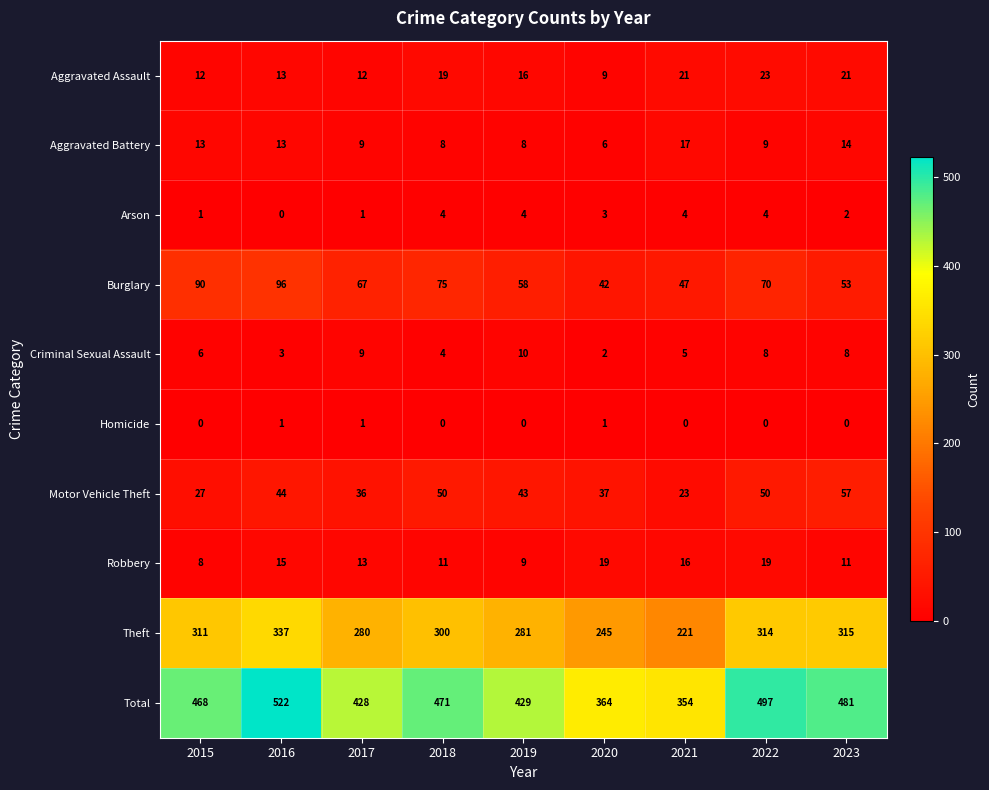

What is the sum of the Aggravated Assault values at 2020 and 2022?

32